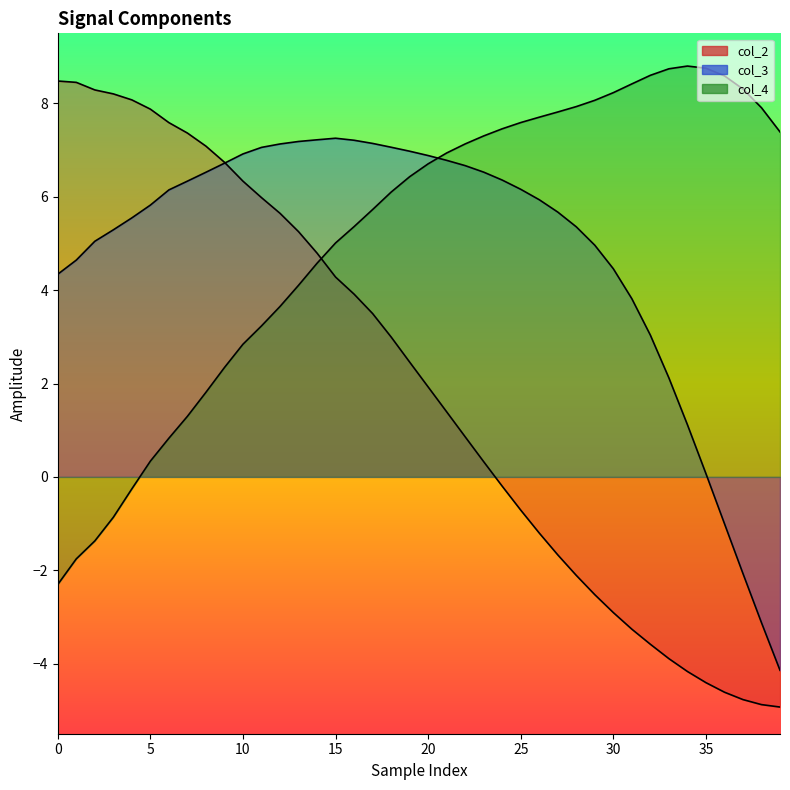

True or false: col_3 and col_4 intersect in this chart.

True